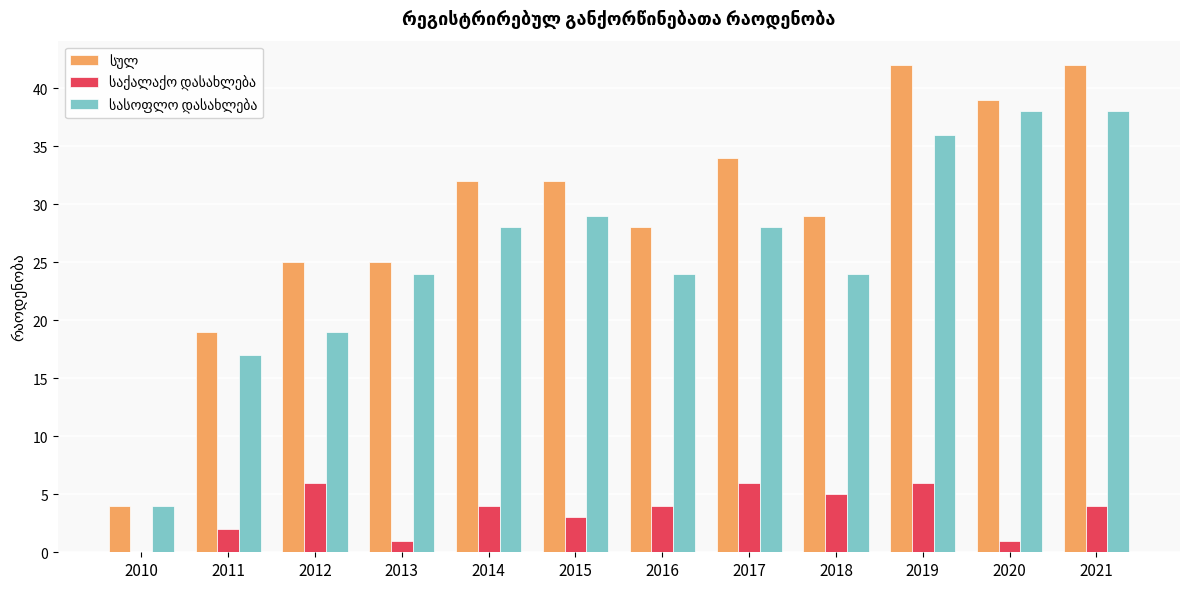

What is the total value across all series at 2021?

84